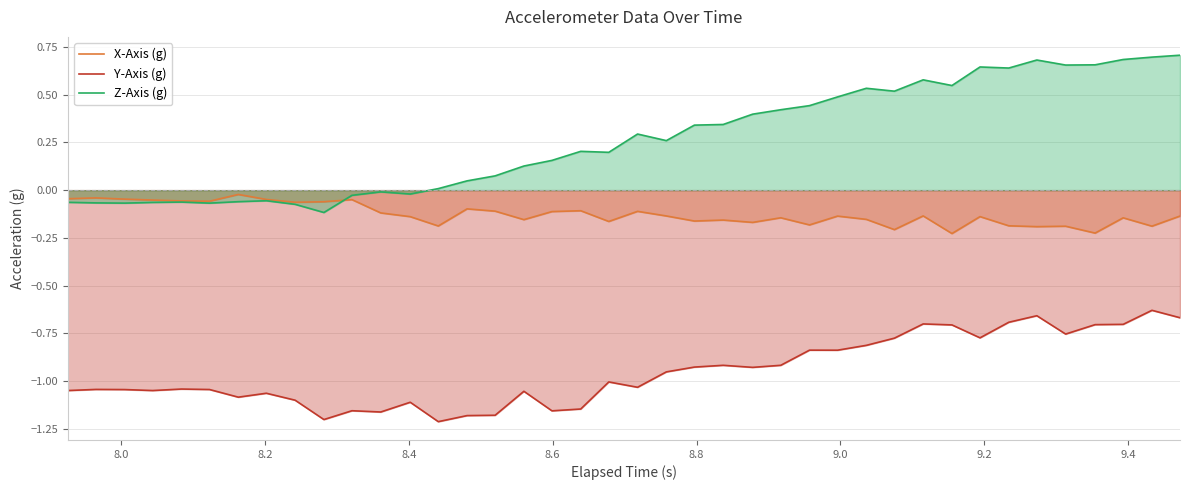

True or false: Y-Axis (g) and Z-Axis (g) intersect in this chart.

False